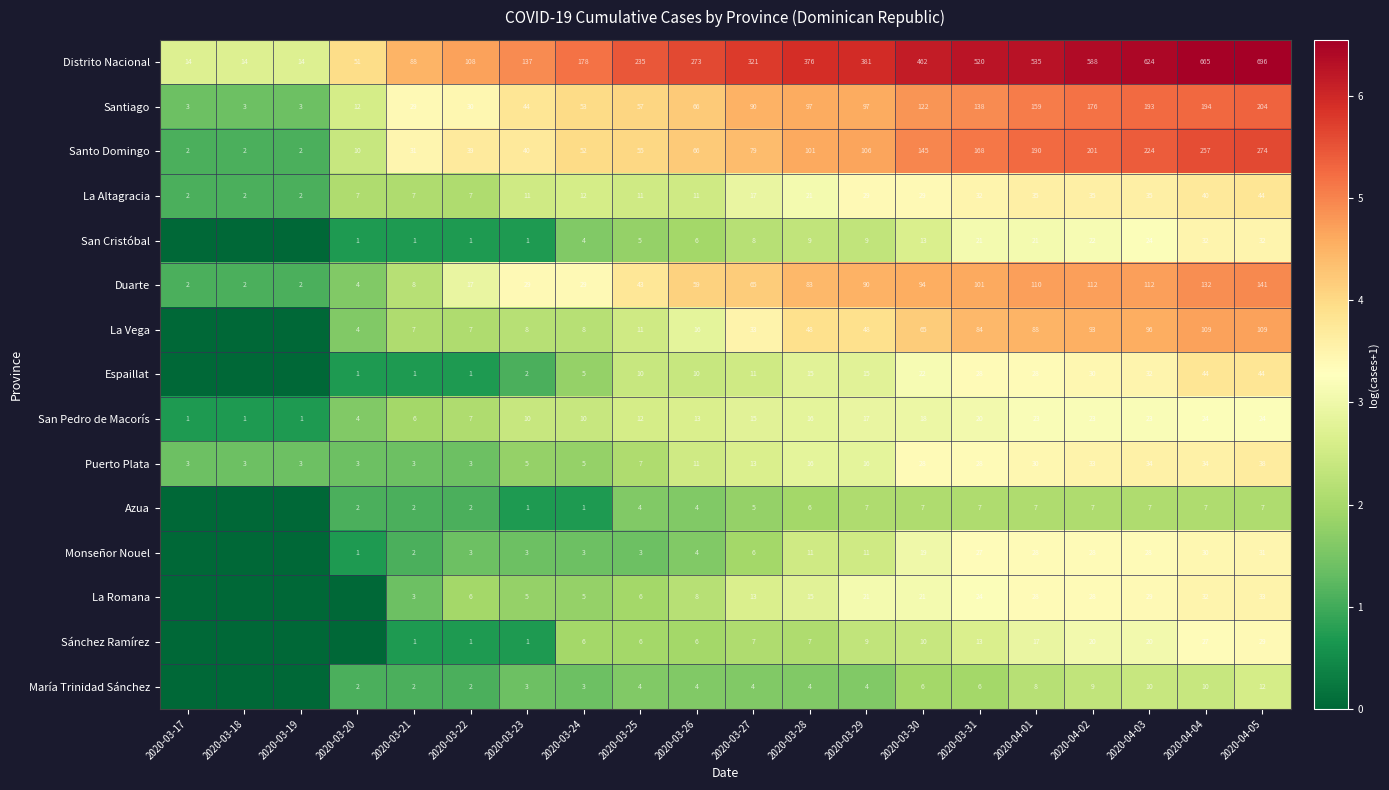

What is the maximum value for Santiago?

204